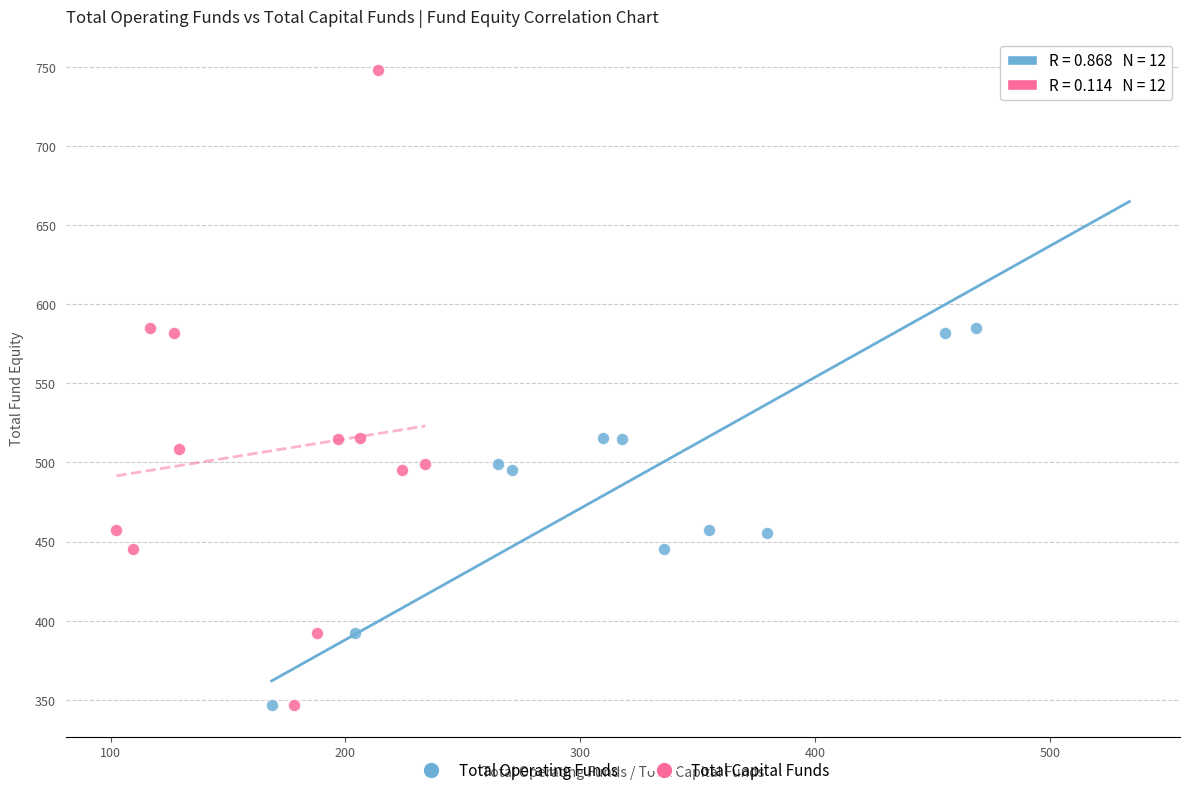

What are all the series names shown in the legend?

Total Operating Funds, Total Capital Funds